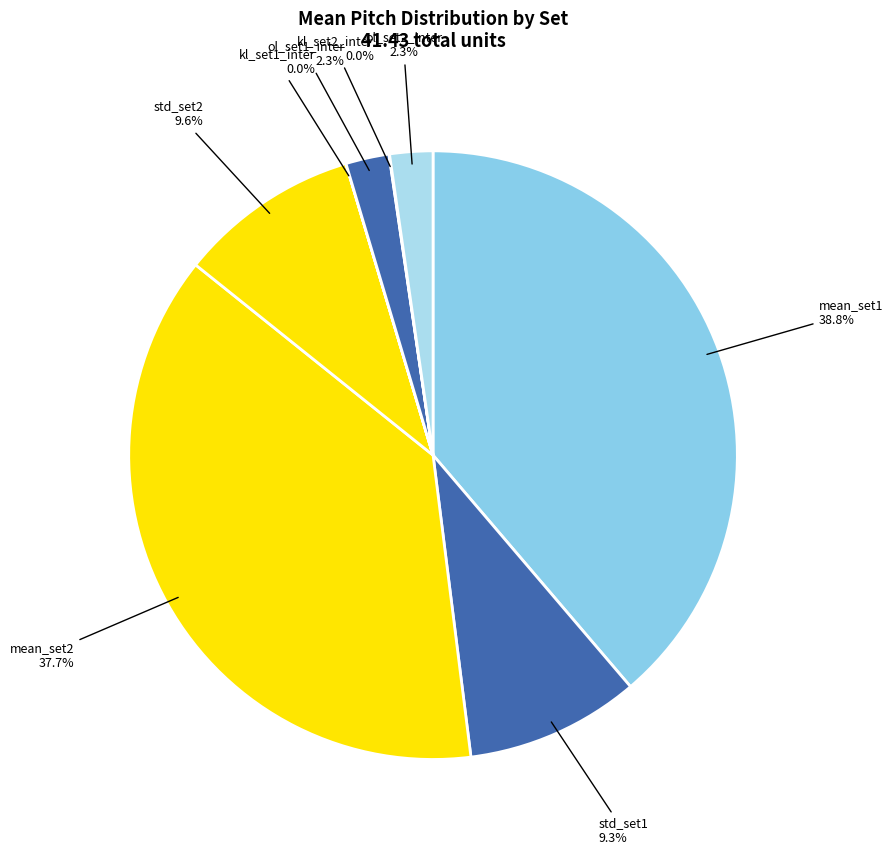

What percentage is the ol_set2_inter slice, to the nearest percent?

2%